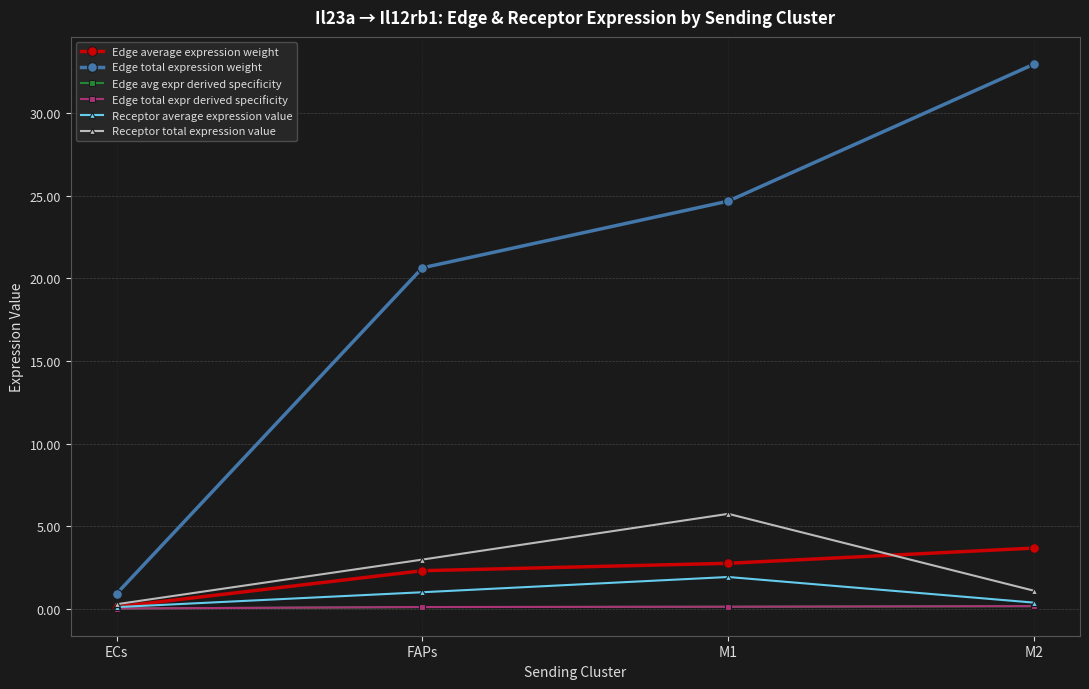

Count the number of data series in this chart.

6